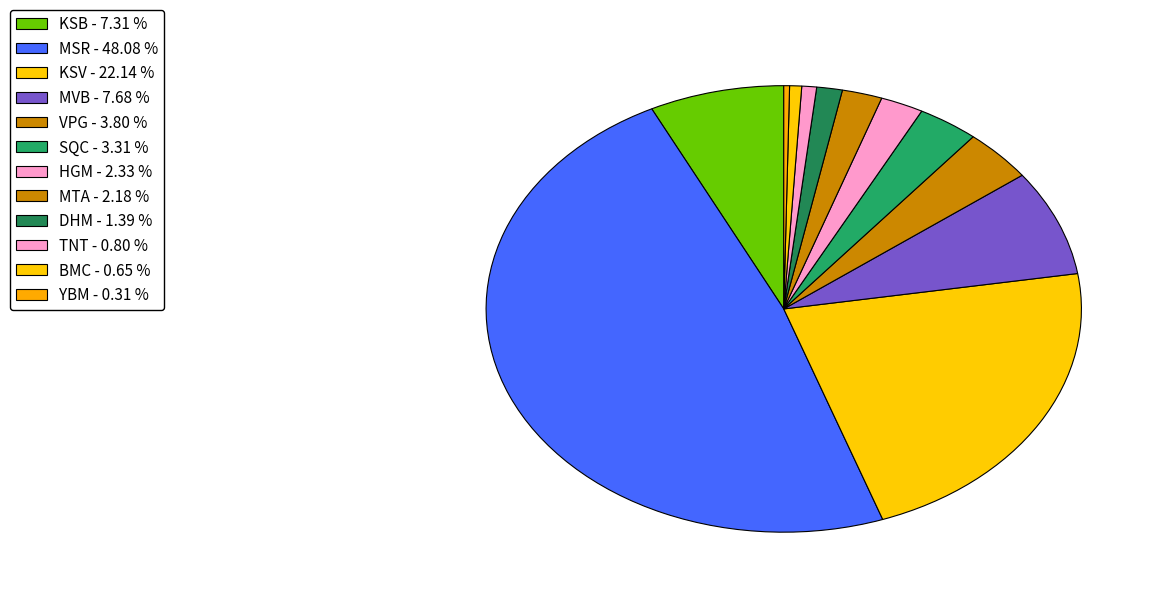

How many slices are in this pie chart?

12